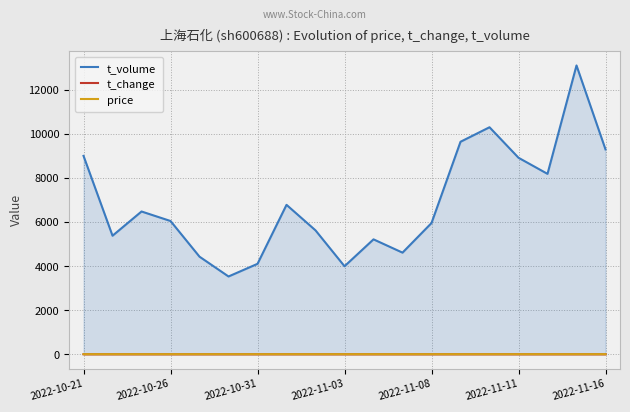

At how many categories does at least one series exceed 9733?

2